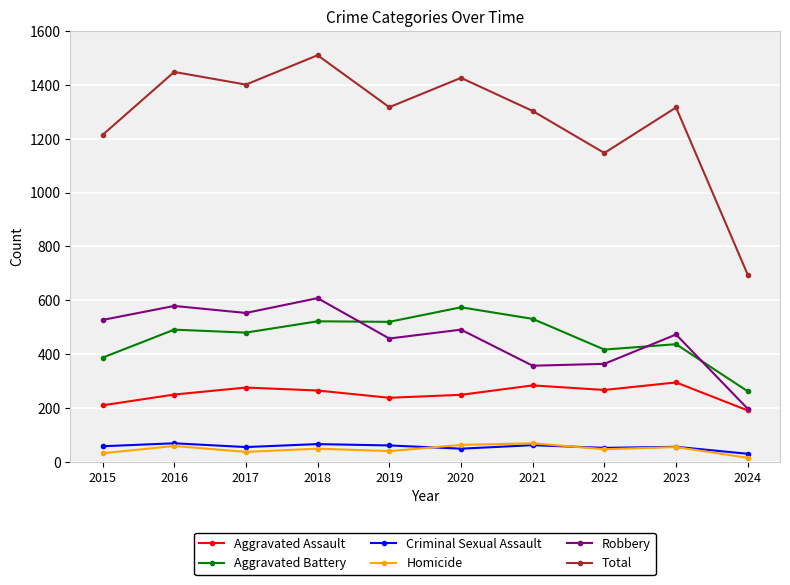

Is it true that Robbery equals 197 at 2024?

True